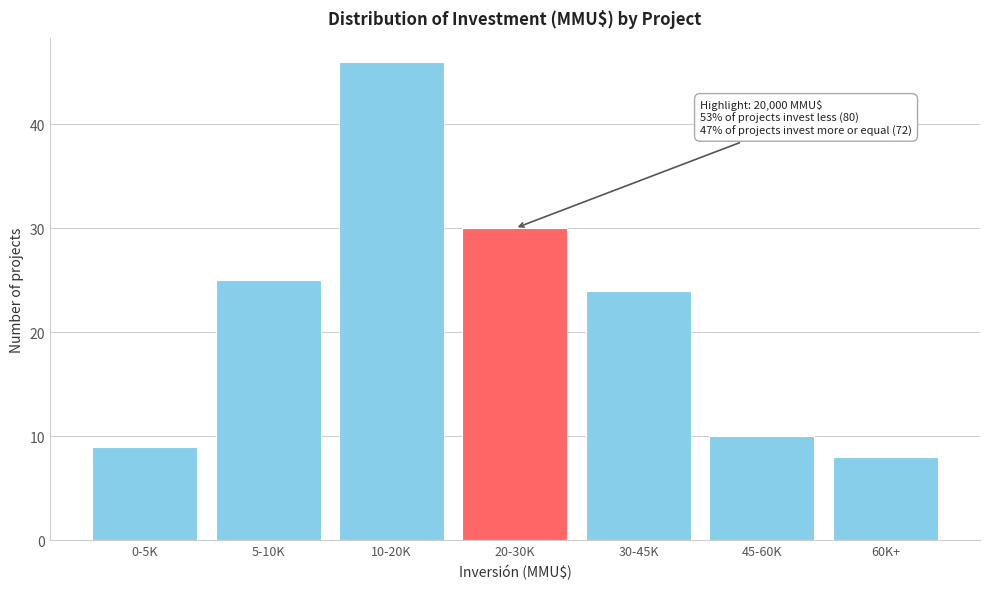

Reading left to right, transcribe all the data shown in this chart.

9	25	46	30	24	10	8